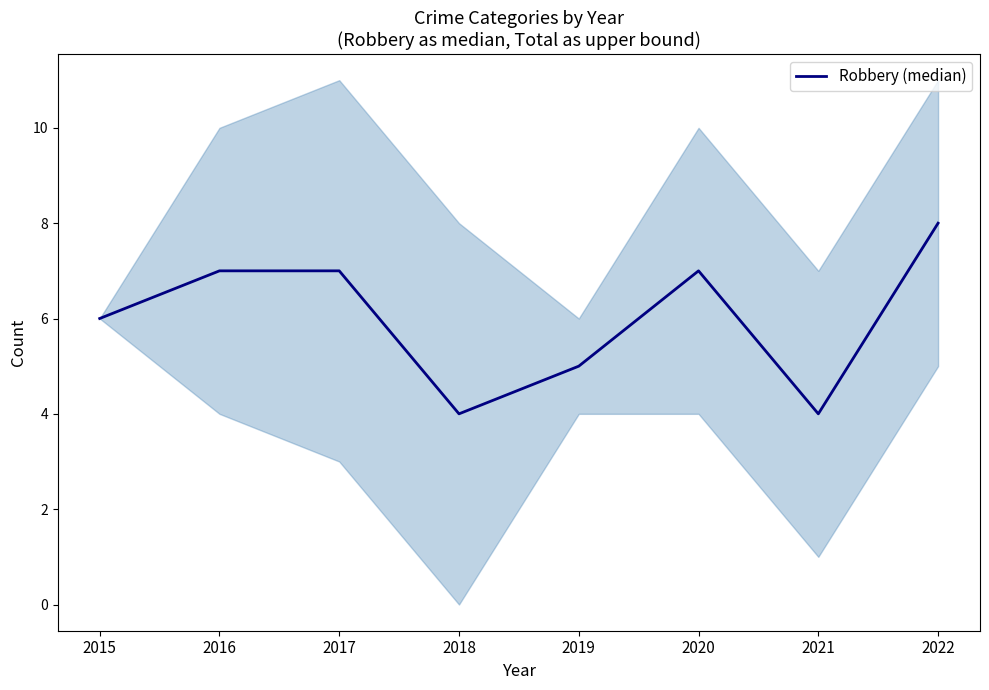

Which label corresponds to the smallest value in the chart?

2018